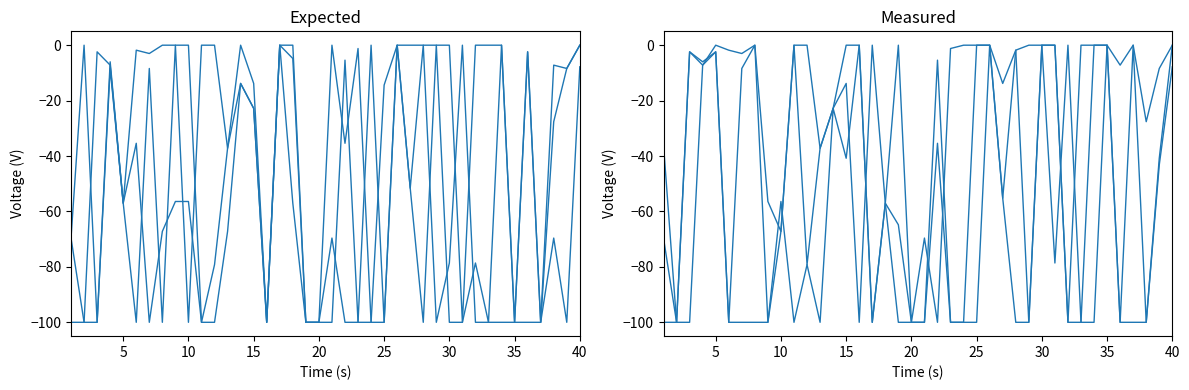

What are all the series names shown in the legend?

col_16, col_11, col_24, col_5, col_12, col_13